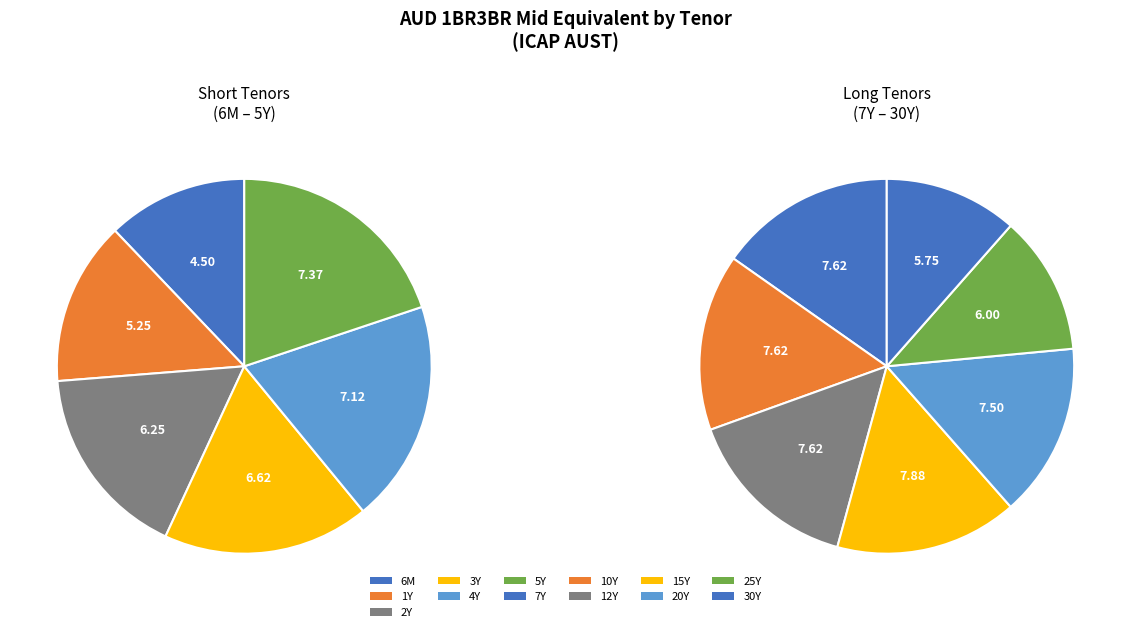

True or false: 5Y accounts for 8% of the total.

True